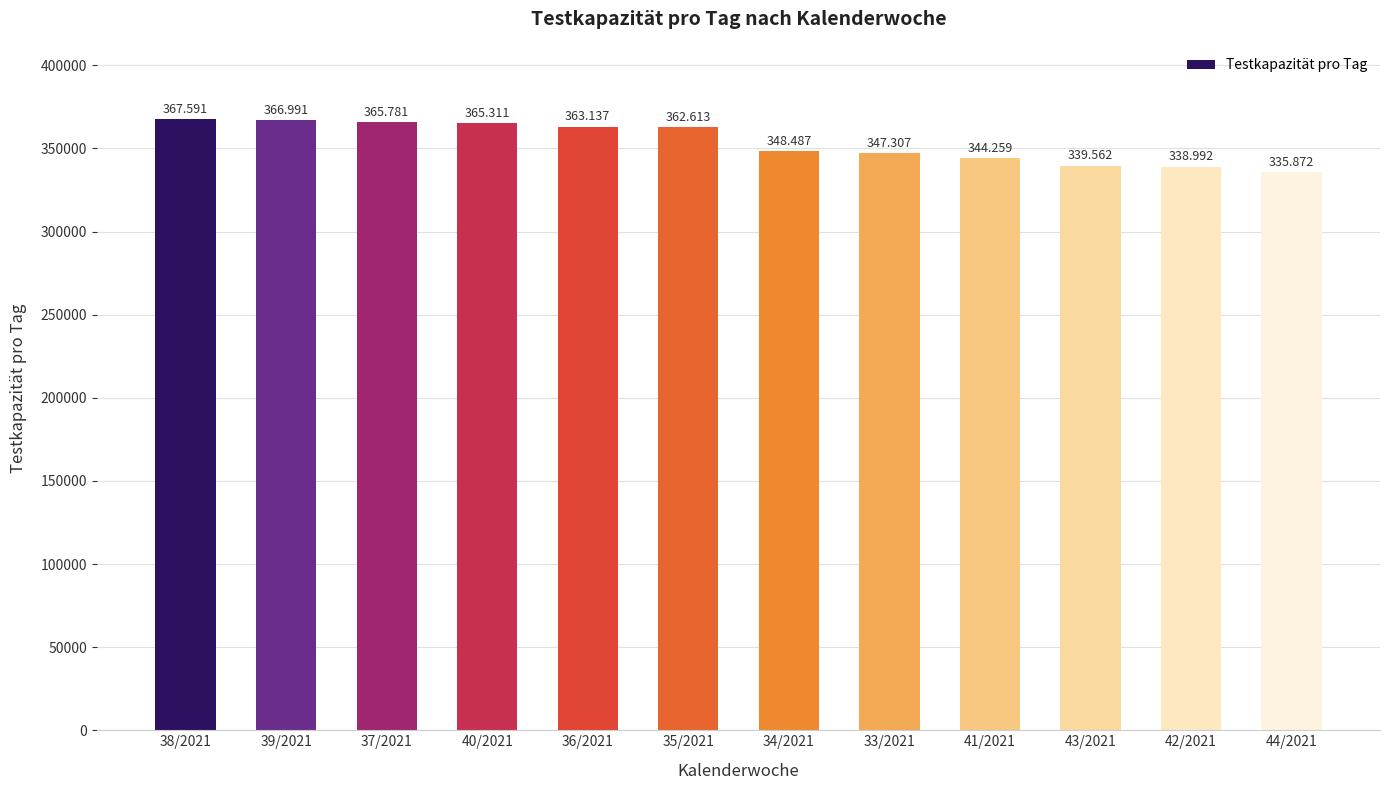

Reading left to right, extract all data points from this chart.

38/2021=367591	39/2021=366991	37/2021=365781	40/2021=365311	36/2021=363137	35/2021=362613	34/2021=348487	33/2021=347307	41/2021=344259	43/2021=339562	42/2021=338992	44/2021=335872